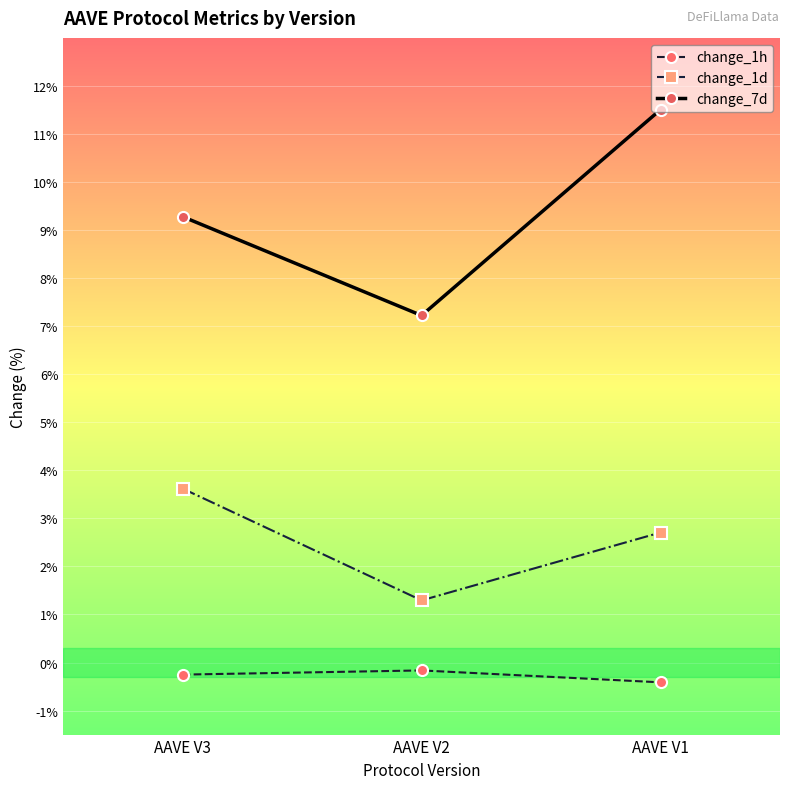

What is the average value of the change_1d series?

2.5